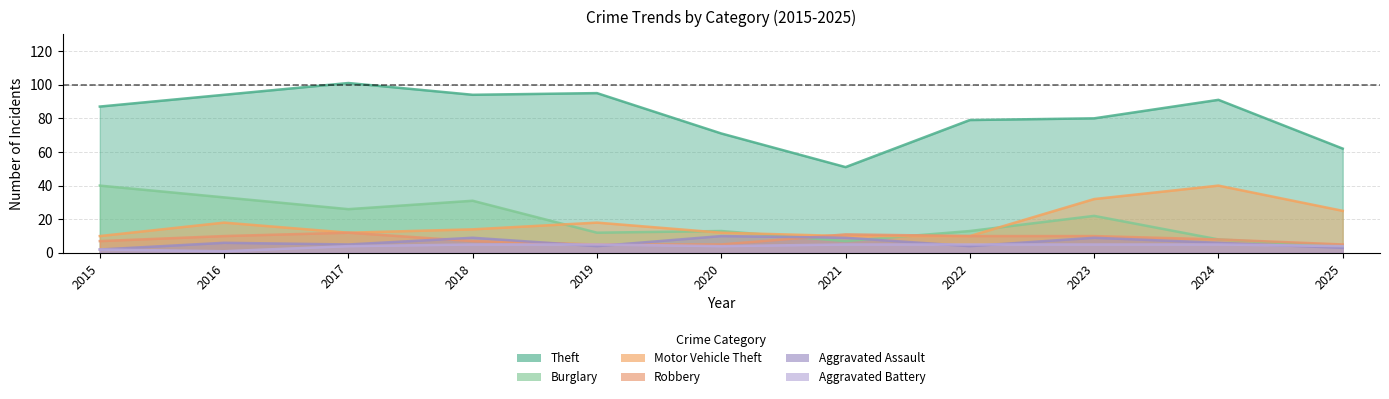

The Aggravated Assault series shows 4 at 2022. True or false?

True